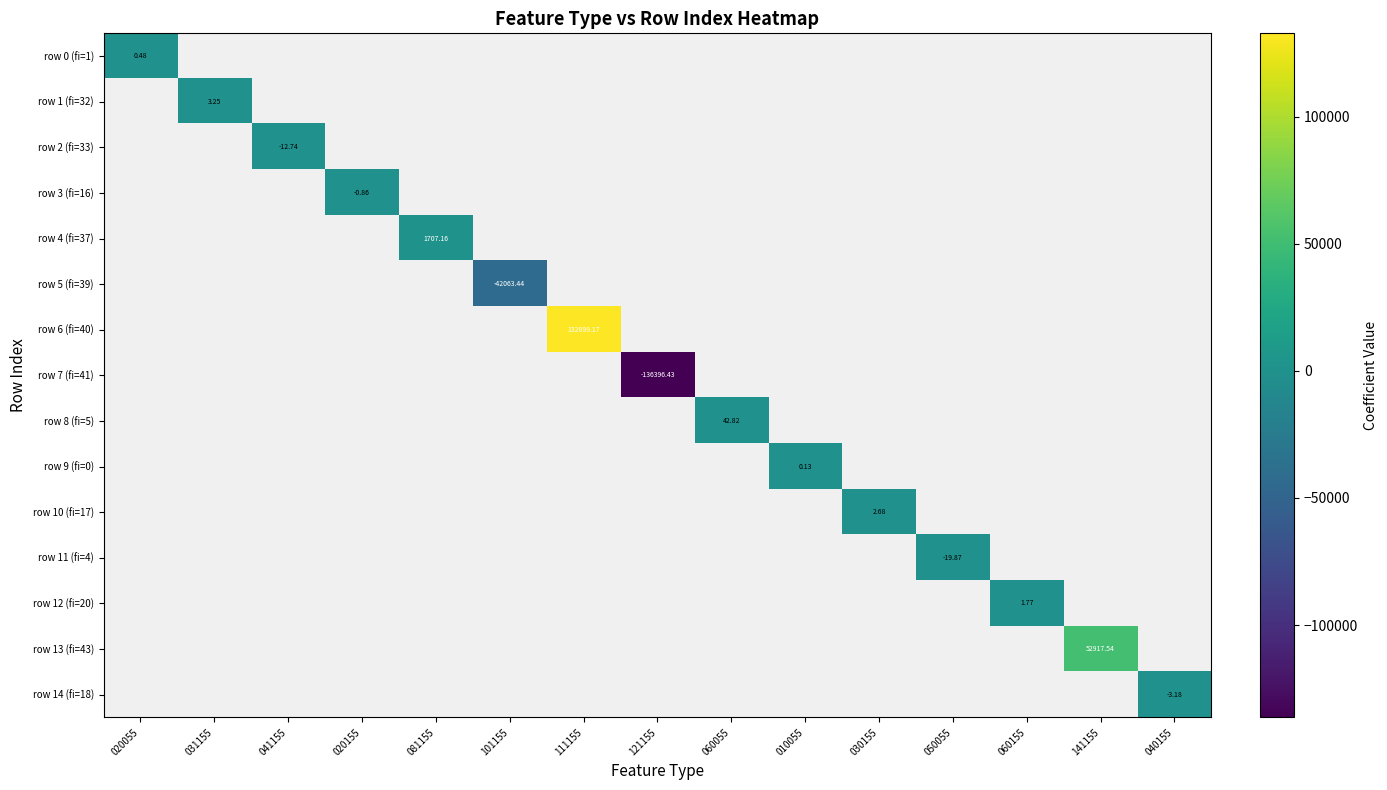

Is the value of row 2 (fi=33) at 101155 greater than the value of row 5 (fi=39) at 111155?

No